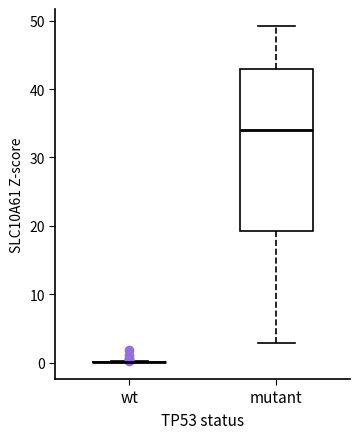

Comparing the boxes themselves (not the whiskers), which one is the tallest?

mutant